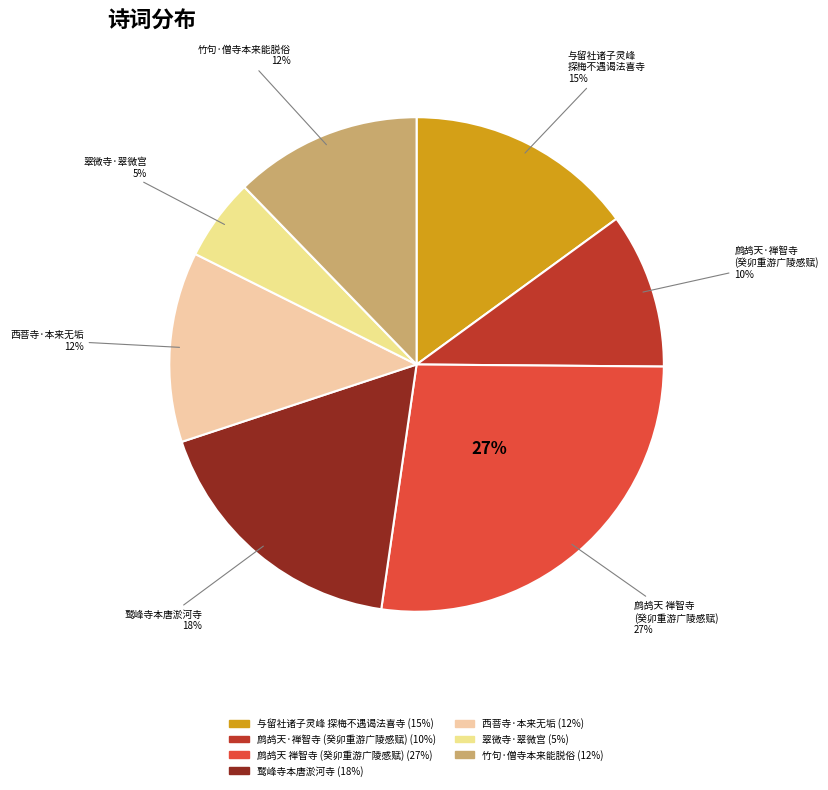

The 鹧鸪天 禅智寺本炀帝故宫在江都北五里幽花荒草基址略存癸卯重游广陵感赋 slice represents 38% of the pie. True or false?

False